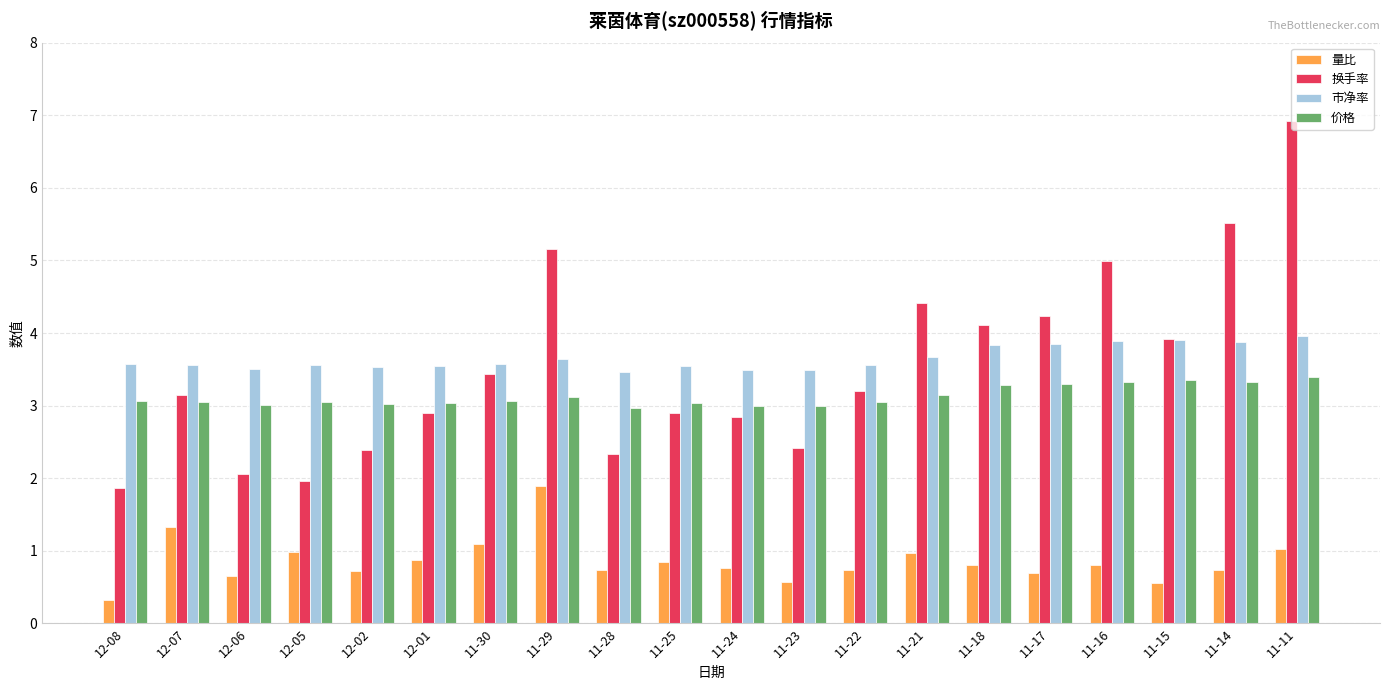

Which series changed the most between 11-23 and 11-21?

换手率